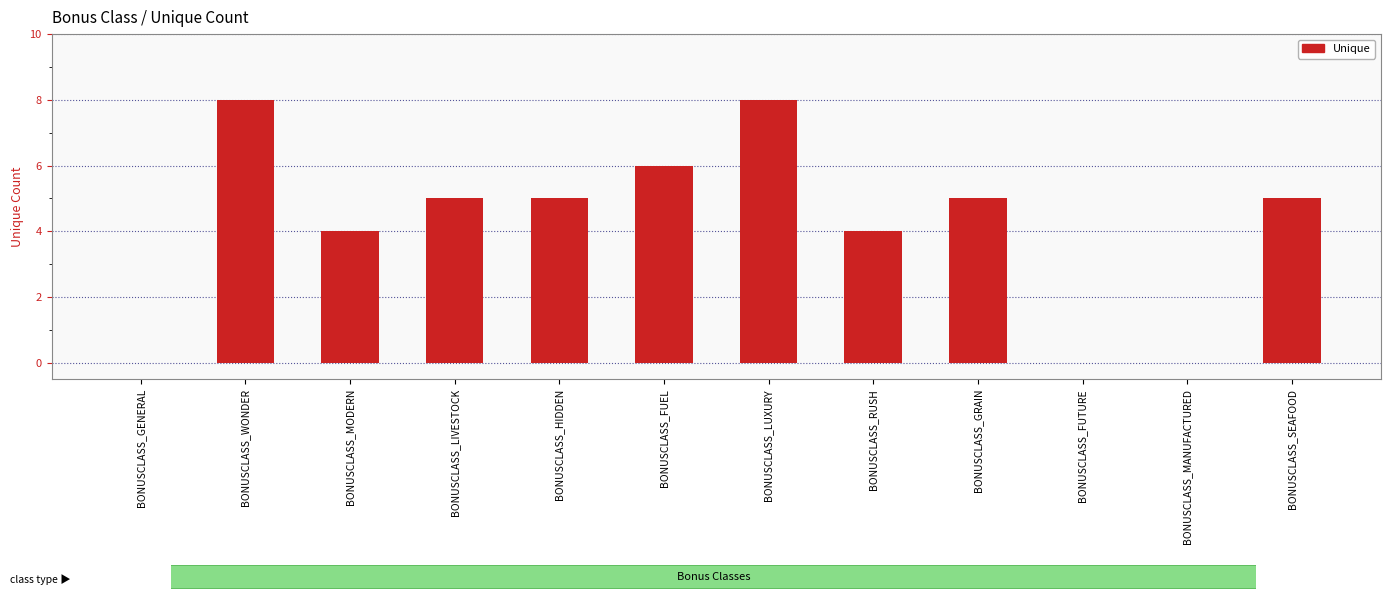

What is the sum of all values?

50